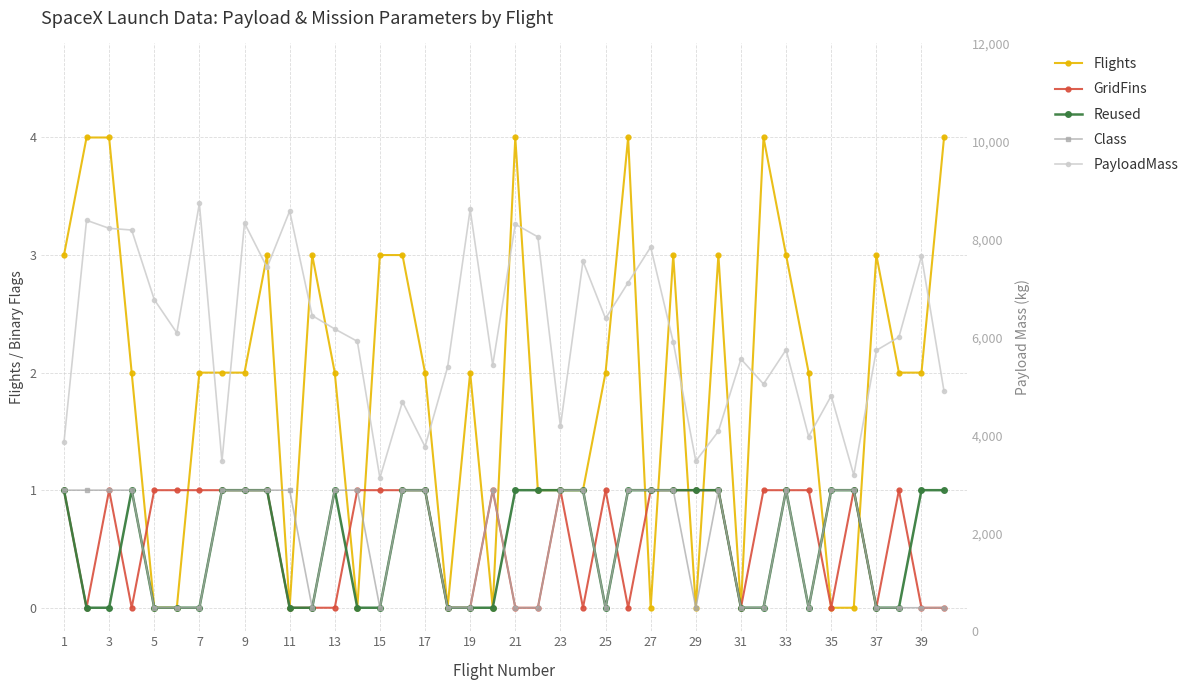

What is the difference between the highest and lowest values at 39?

5433